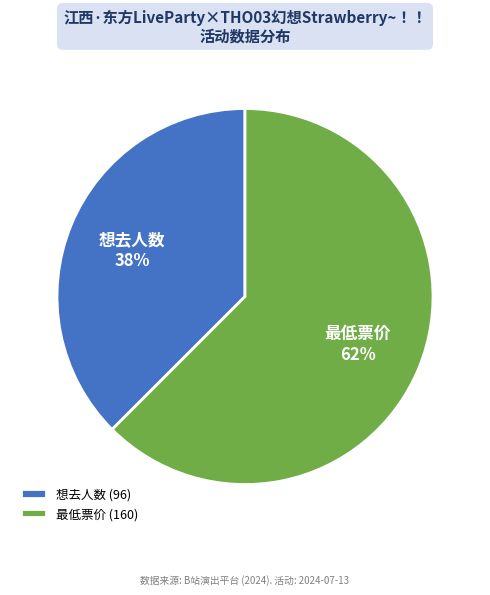

Which slice is the largest?

最低票价